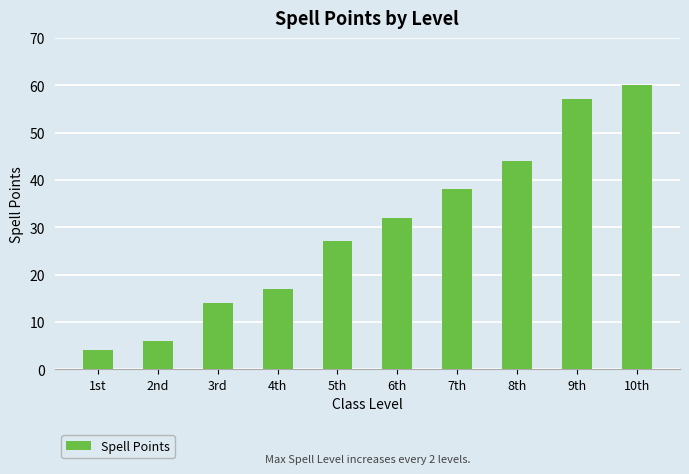

Count the number of data series in this chart.

1